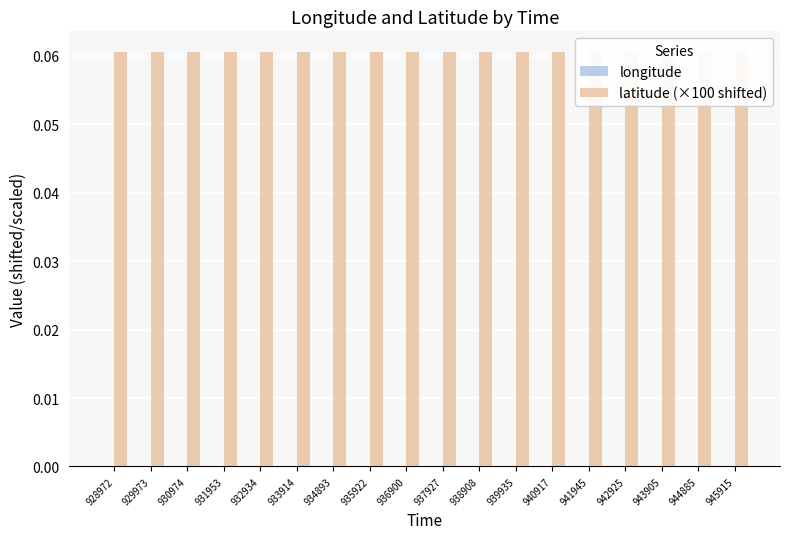

Which series has the largest total across all categories?

latitude (×100 shifted)